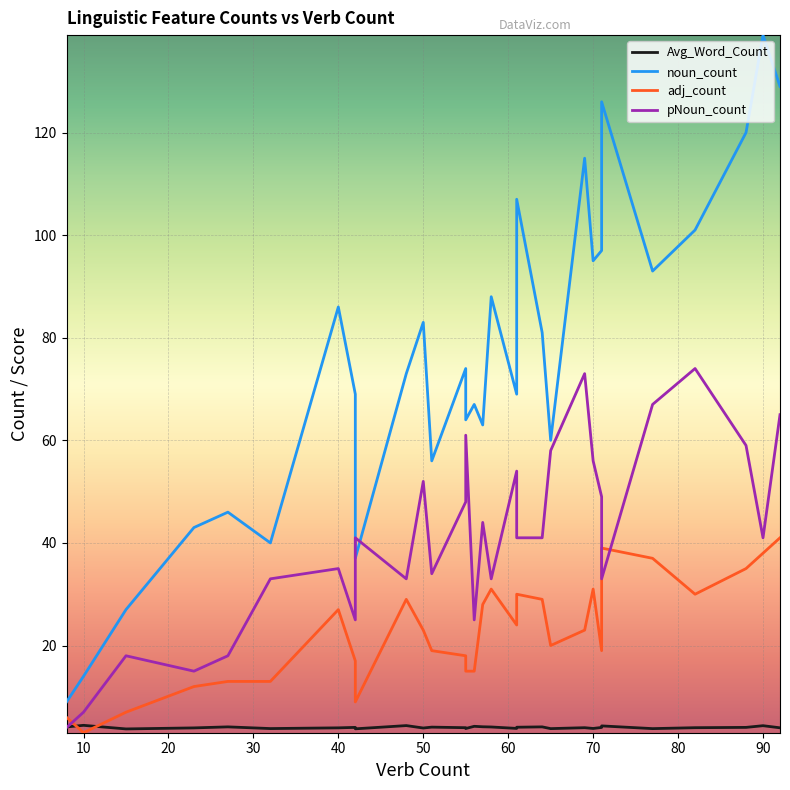

True or false: noun_count has a value of 77.1 at 40.

False